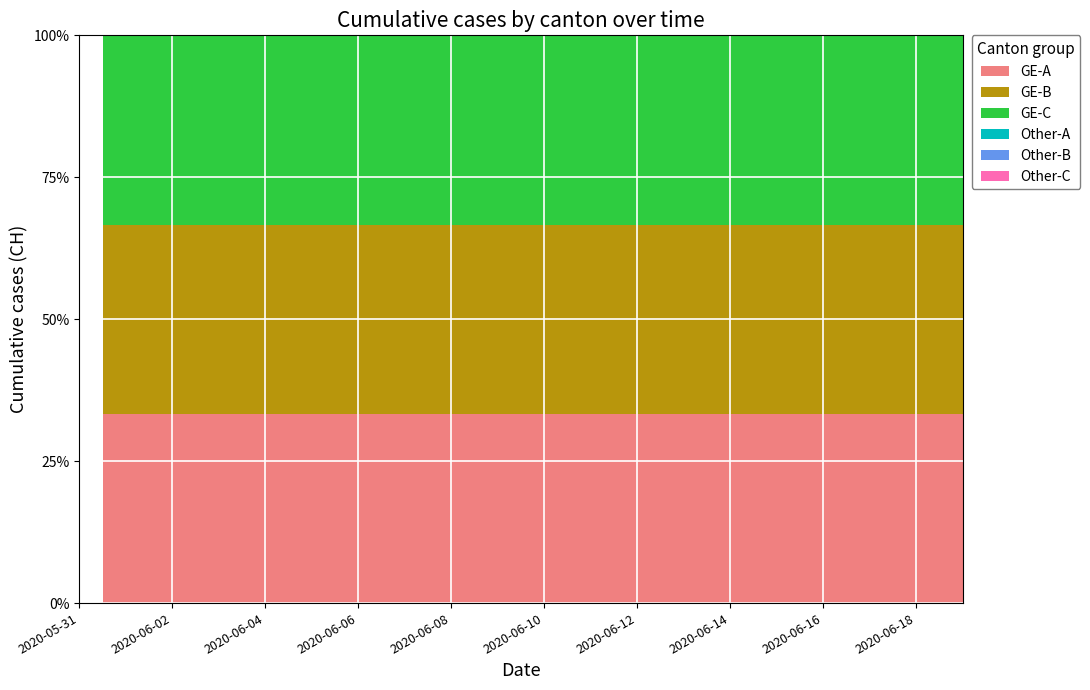

The value of GE at 2020-06-18 is 631. True or false?

True